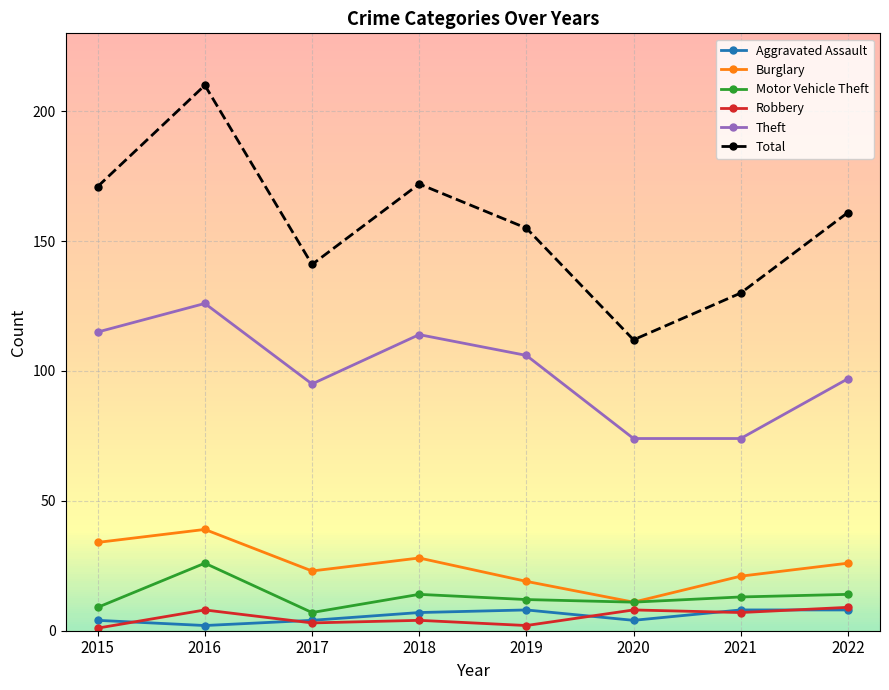

Does the chart have visible grid lines?

Yes